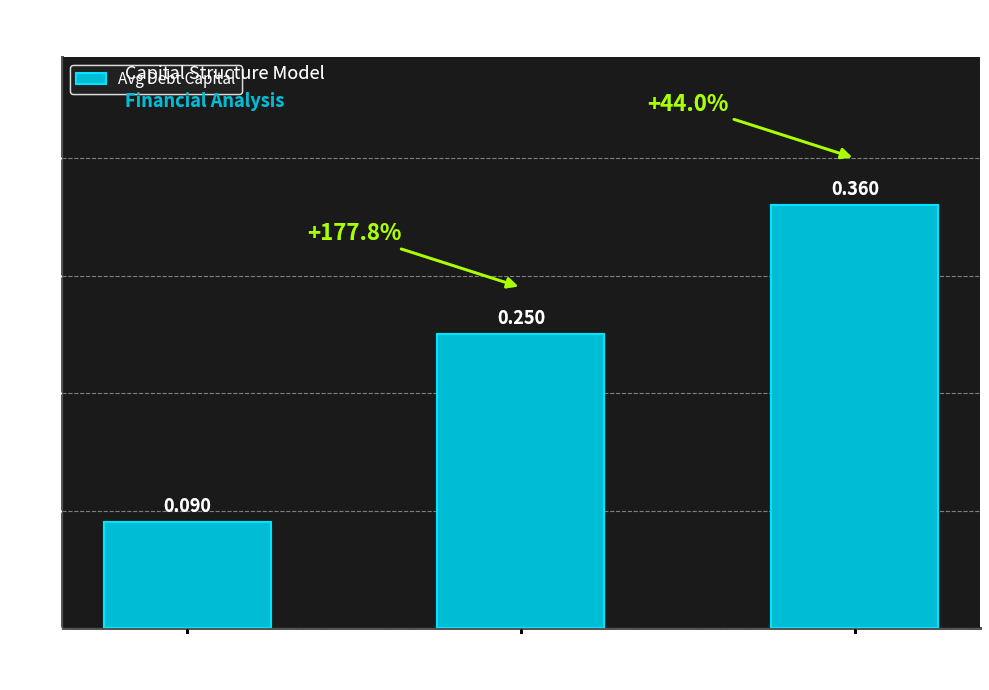

How many data points does each series have?

3